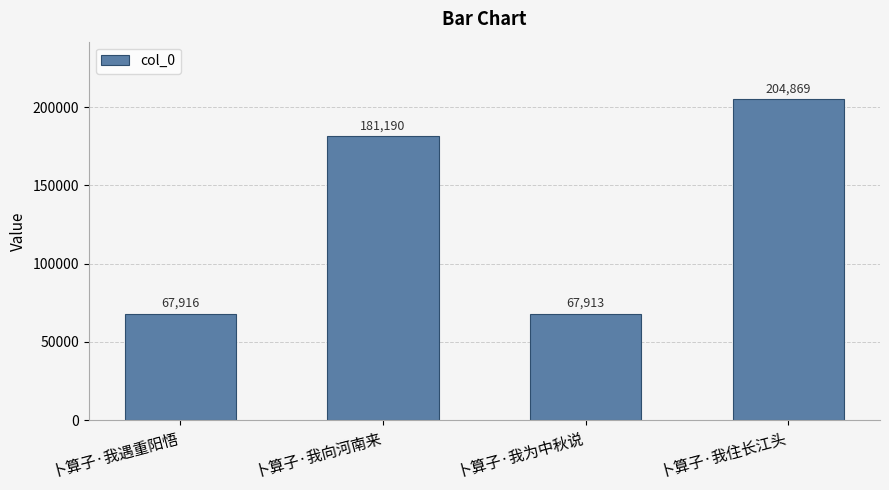

List the labels in order of value, largest first.

卜算子·我住长江头, 卜算子·我向河南来, 卜算子·我遇重阳悟, 卜算子·我为中秋说